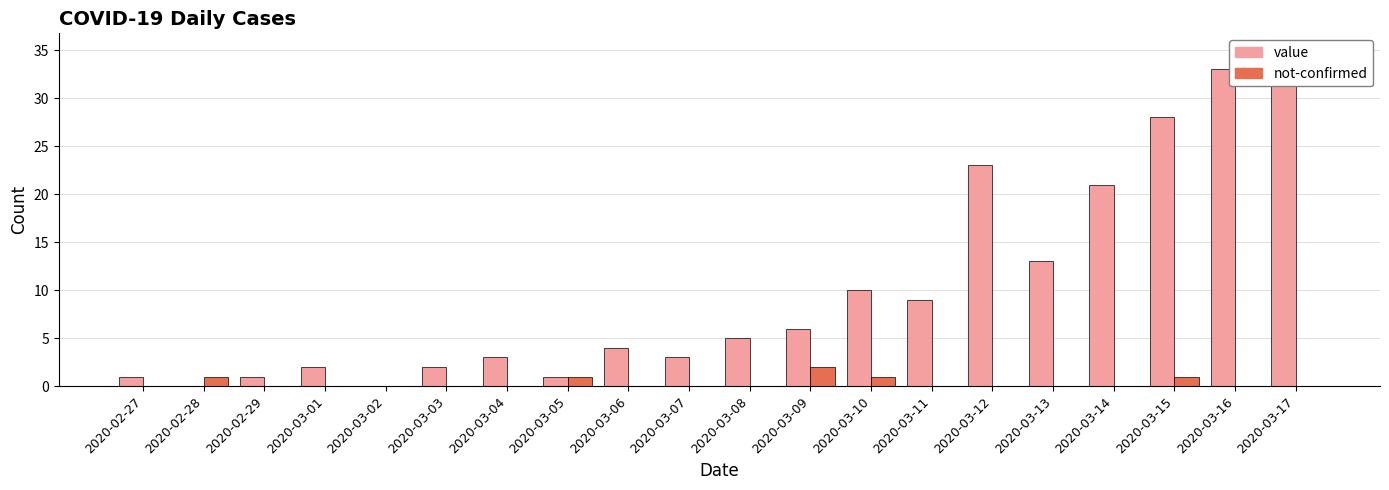

Reading left to right, list all the values displayed in this chart.

value: 1	0	1	2	0	2	3	1	4	3	5	6	10	9	23	13	21	28	33	35
not-confirmed: 0	1	0	0	0	0	0	1	0	0	0	2	1	0	0	0	0	1	0	0